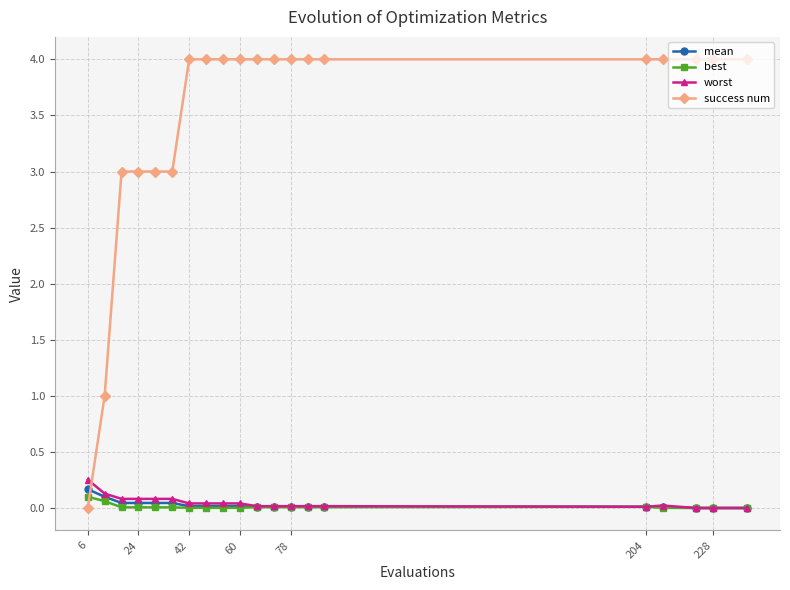

Which series ends up on top after the final intersection of mean and success num?

success num